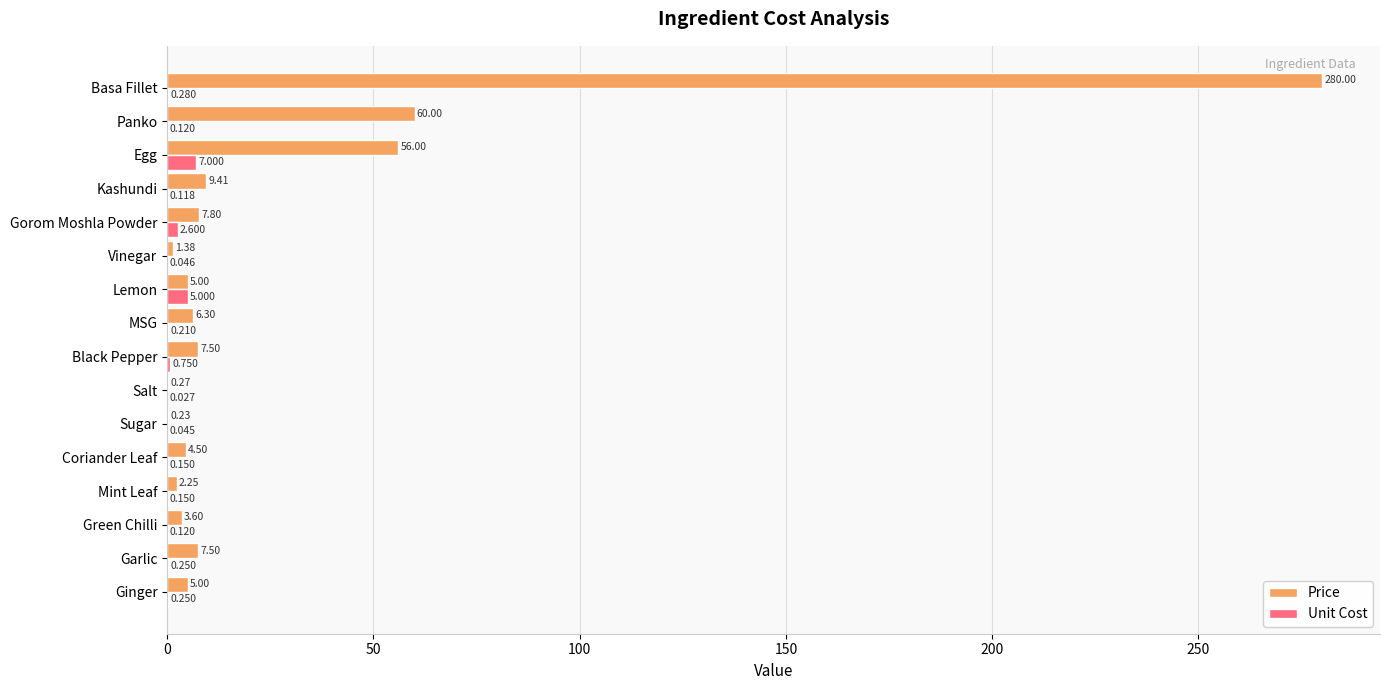

Where is Price nearest to the value 140?

Panko